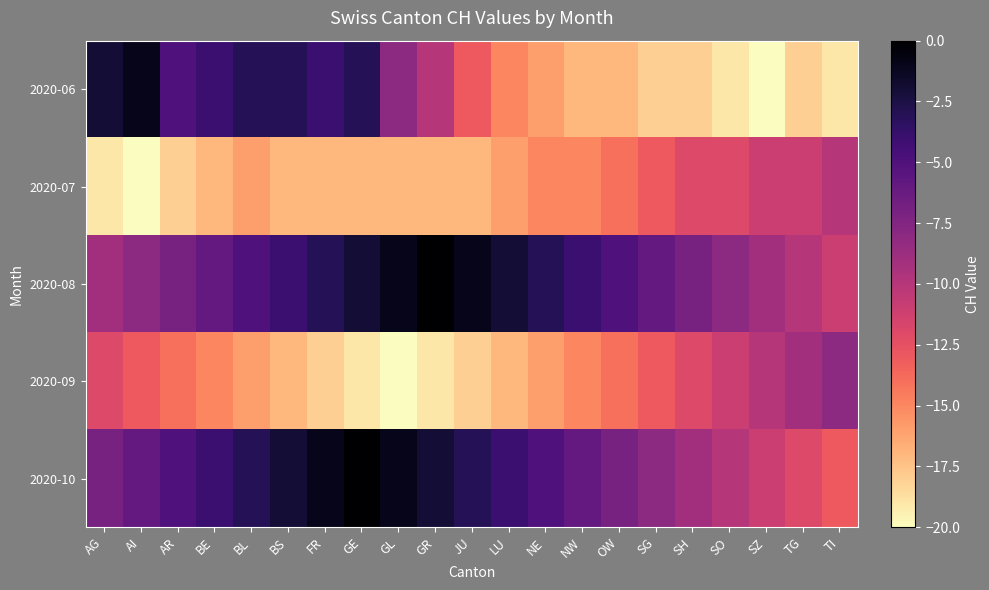

Reading right to left, what are all the values shown in this chart?

2020-06: TI=-19	TG=-18	SZ=-20	SO=-19	SH=-18	SG=-18	OW=-17	NW=-17	NE=-16	LU=-15	JU=-13	GR=-10	GL=-8	GE=-3	FR=-4	BS=-3	BL=-3	BE=-4	AR=-5	AI=-1	AG=-2
2020-07: TI=-10	TG=-11	SZ=-11	SO=-12	SH=-12	SG=-13	OW=-14	NW=-15	NE=-15	LU=-16	JU=-17	GR=-17	GL=-17	GE=-17	FR=-17	BS=-17	BL=-16	BE=-17	AR=-18	AI=-20	AG=-19
2020-08: TI=-11	TG=-10	SZ=-9	SO=-8	SH=-7	SG=-6	OW=-5	NW=-4	NE=-3	LU=-2	JU=-1	GR=0	GL=-1	GE=-2	FR=-3	BS=-4	BL=-5	BE=-6	AR=-7	AI=-8	AG=-9
2020-09: TI=-8	TG=-9	SZ=-10	SO=-11	SH=-12	SG=-13	OW=-14	NW=-15	NE=-16	LU=-17	JU=-18	GR=-19	GL=-20	GE=-19	FR=-18	BS=-17	BL=-16	BE=-15	AR=-14	AI=-13	AG=-12
2020-10: TI=-13	TG=-12	SZ=-11	SO=-10	SH=-9	SG=-8	OW=-7	NW=-6	NE=-5	LU=-4	JU=-3	GR=-2	GL=-1	GE=0	FR=-1	BS=-2	BL=-3	BE=-4	AR=-5	AI=-6	AG=-7